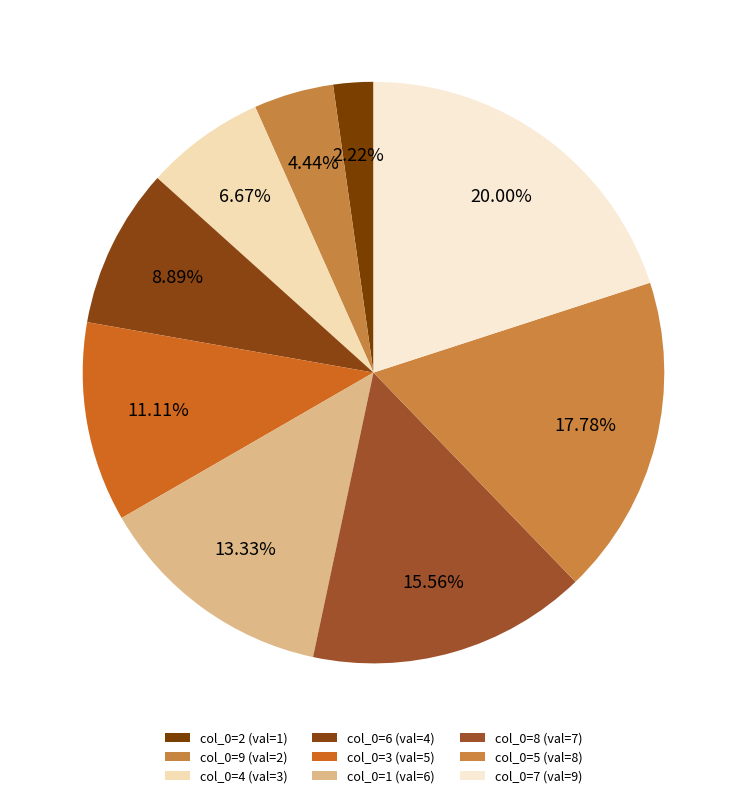

Count the number of slices in the pie.

9